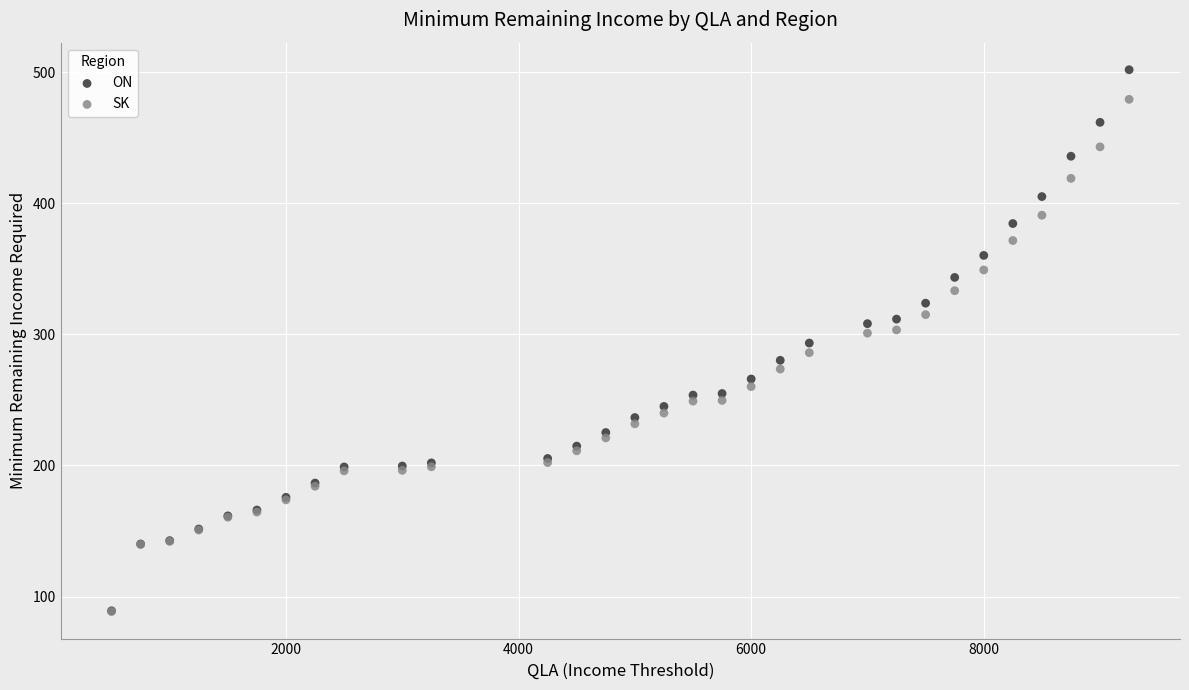

What are all the series names shown in the legend?

ON, SK